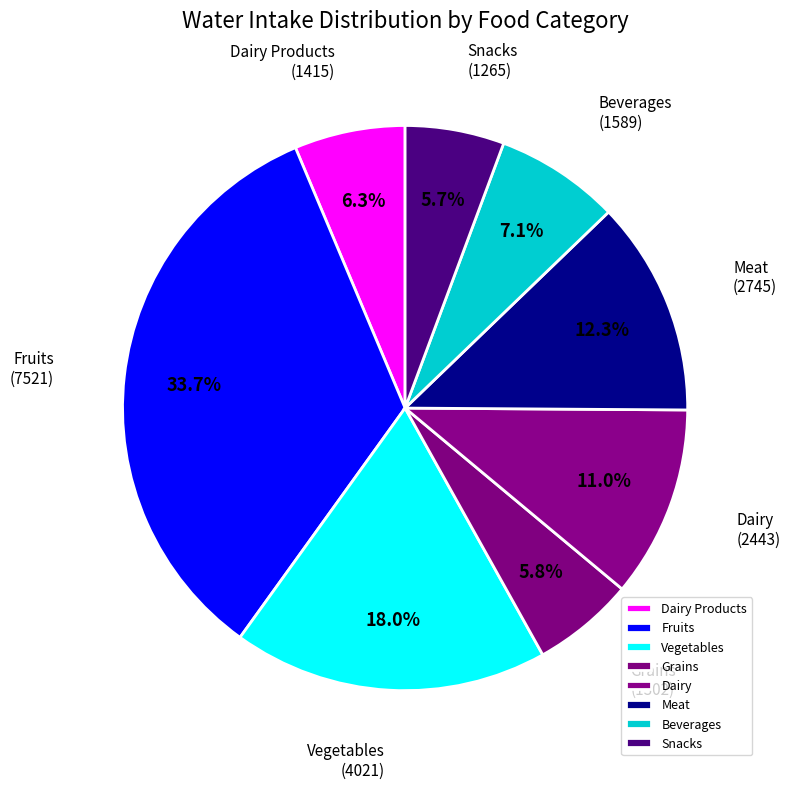

Does any single category account for the majority?

No